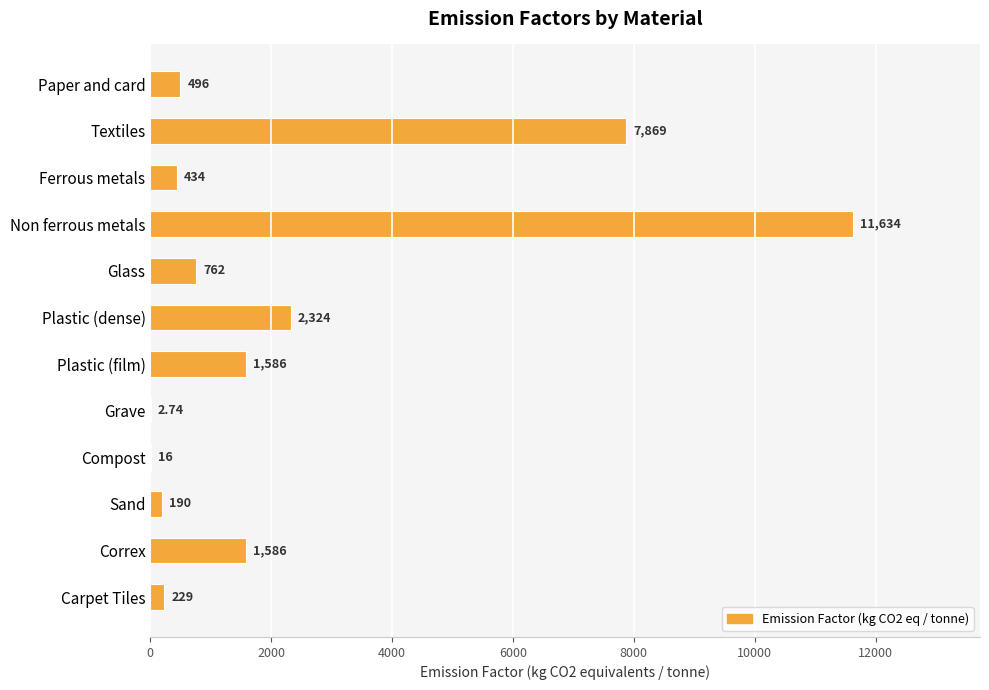

Between Non ferrous metals and Plastic (dense), which is larger?

Non ferrous metals